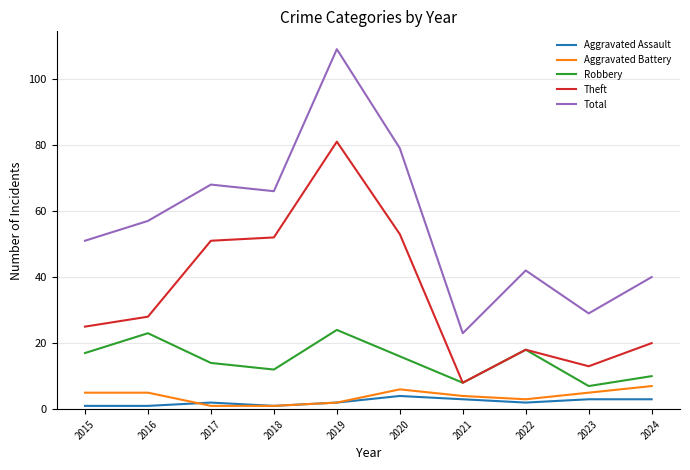

At which category is the sum across all series the highest?

2019